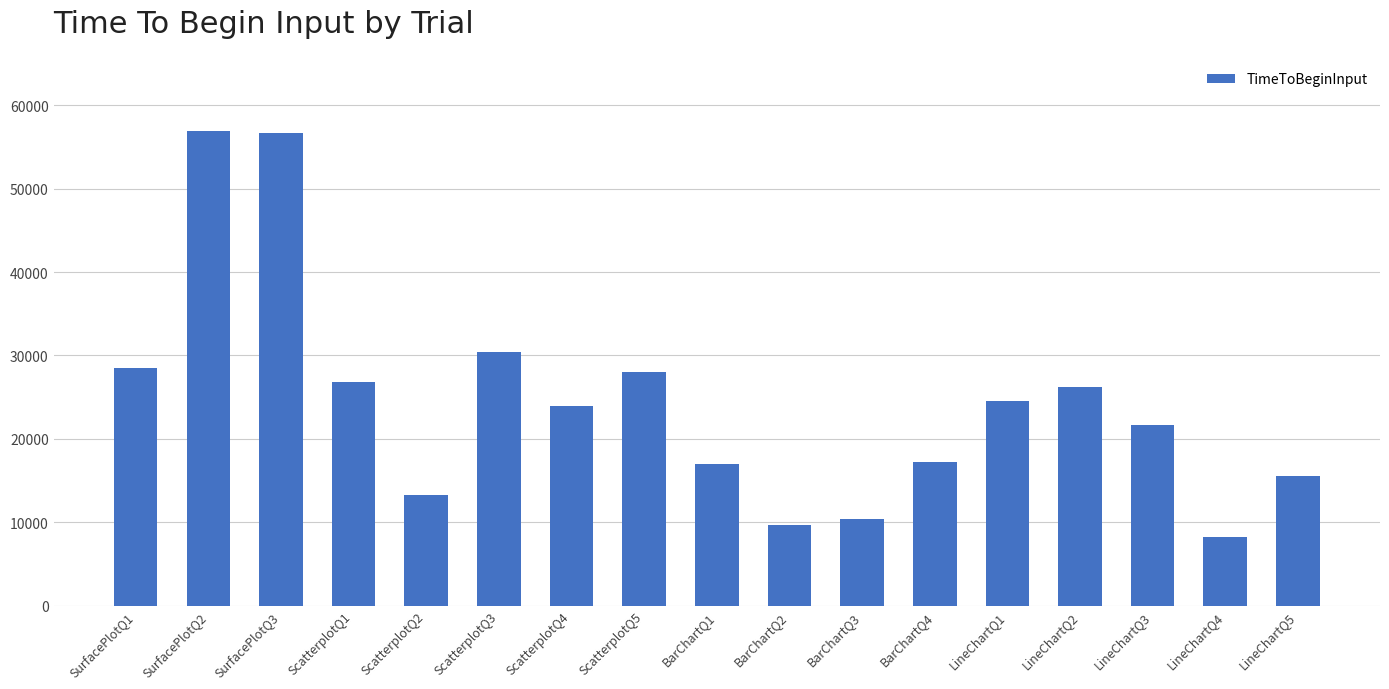

What is the minimum value shown in the chart?

8176.7